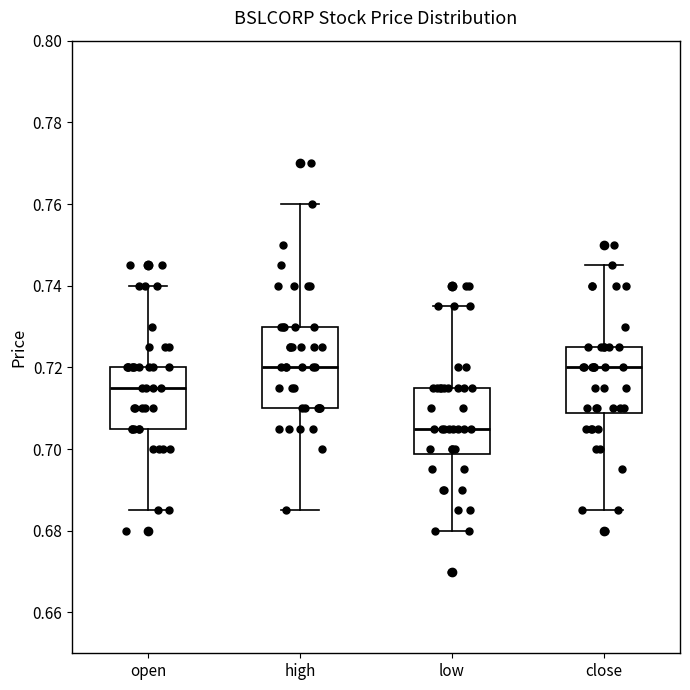

Comparing the boxes themselves (not the whiskers), which one is the tallest?

high